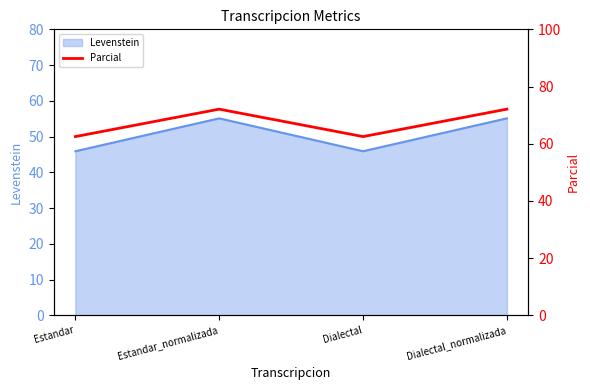

List the labels in order of value, largest first.

Estandar_normalizada, Dialectal_normalizada, Estandar, Dialectal